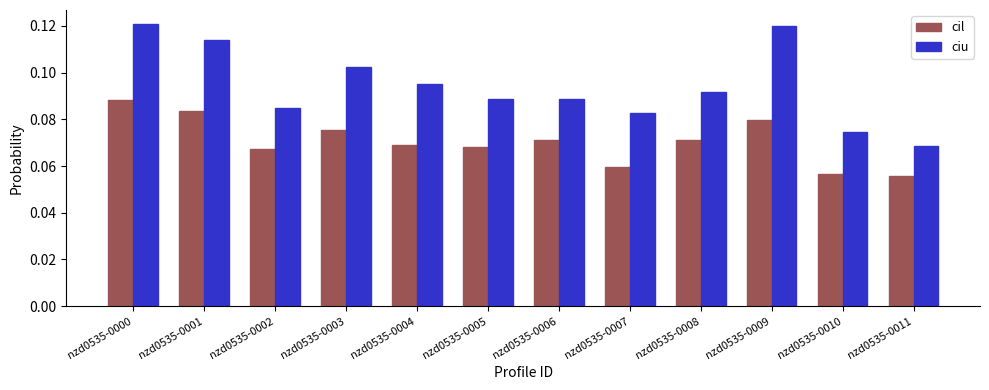

Is the value of ciu at nzd0535-0003 greater than the value of cil at nzd0535-0008?

Yes